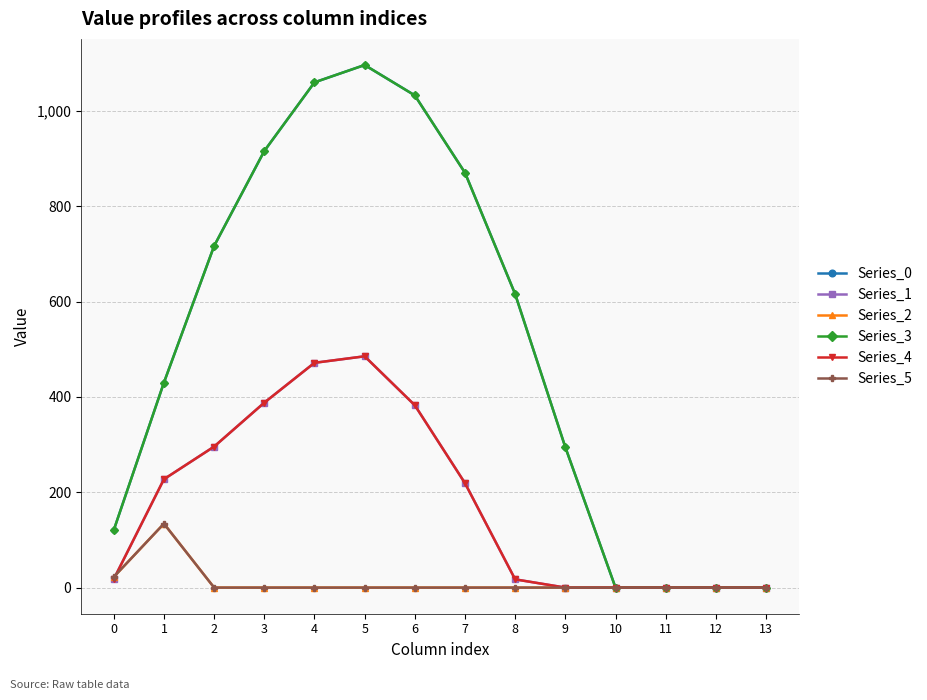

At how many categories does at least one series exceed 420?

8